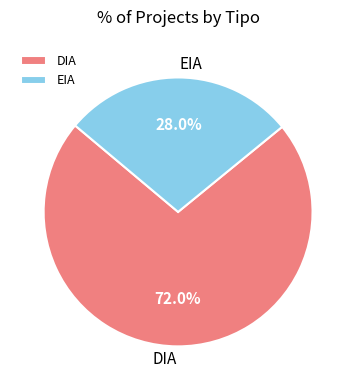

Which category has the biggest portion of the pie?

DIA